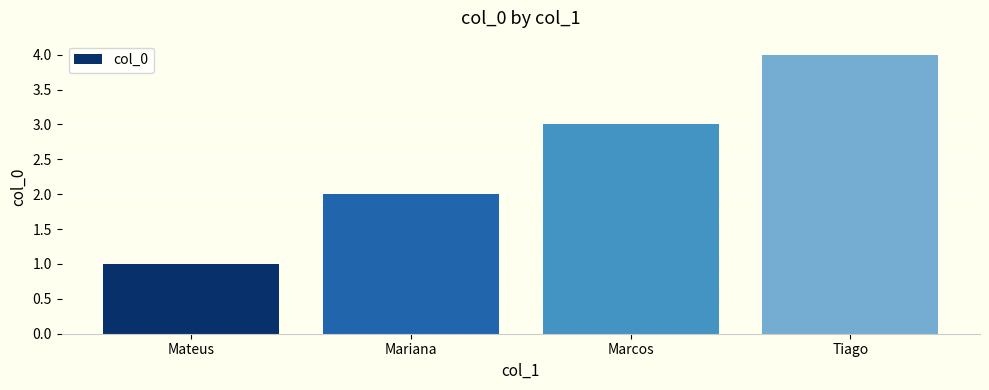

True or false: the data shows 0 at Mateus.

False